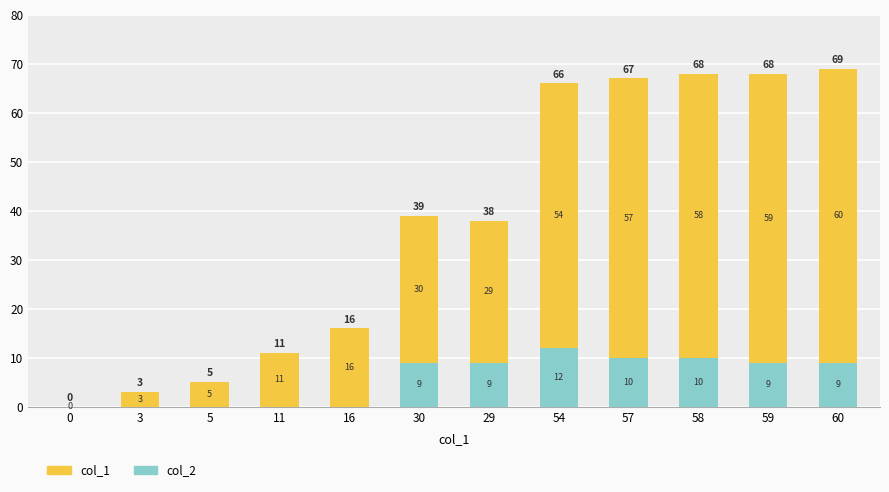

What is the total value across all series at 29?

38